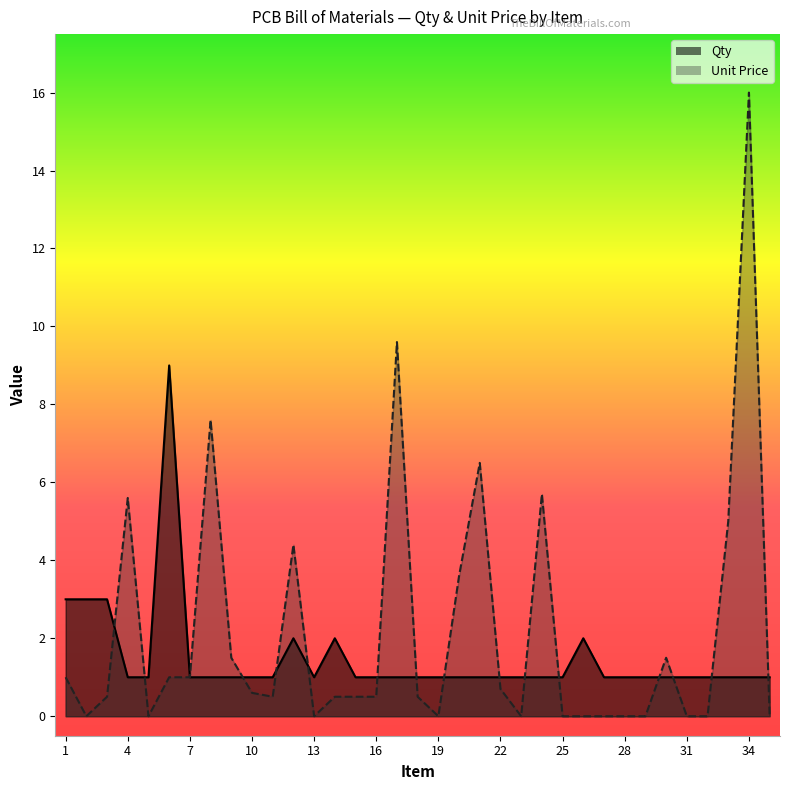

Which series changed the most between 15 and 17?

Unit Price